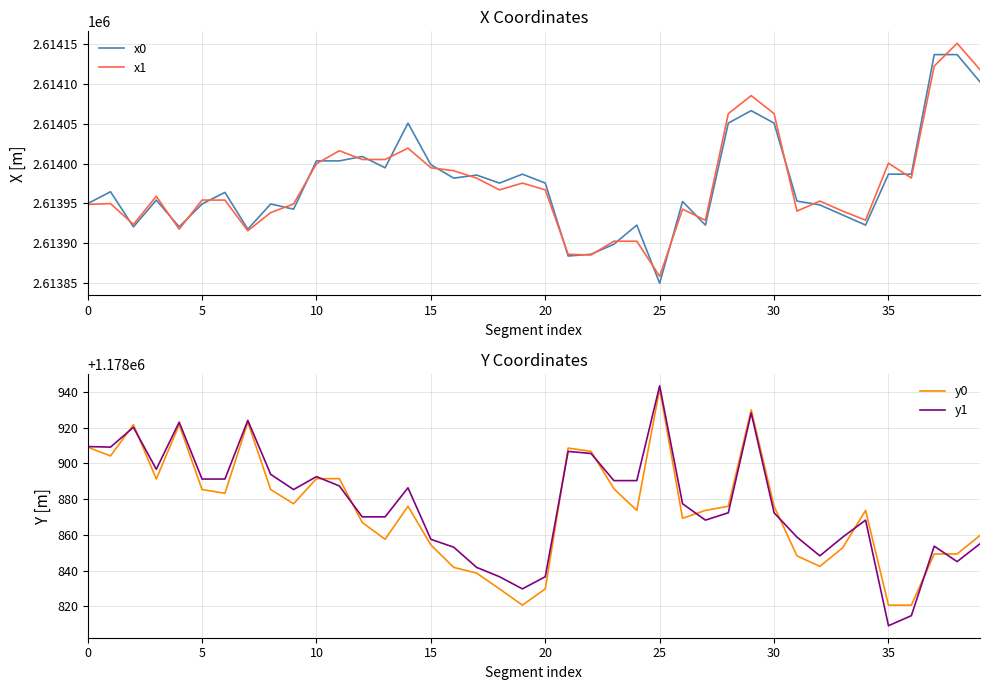

True or false: x0 has a value of 2613942.5 at 9.

True